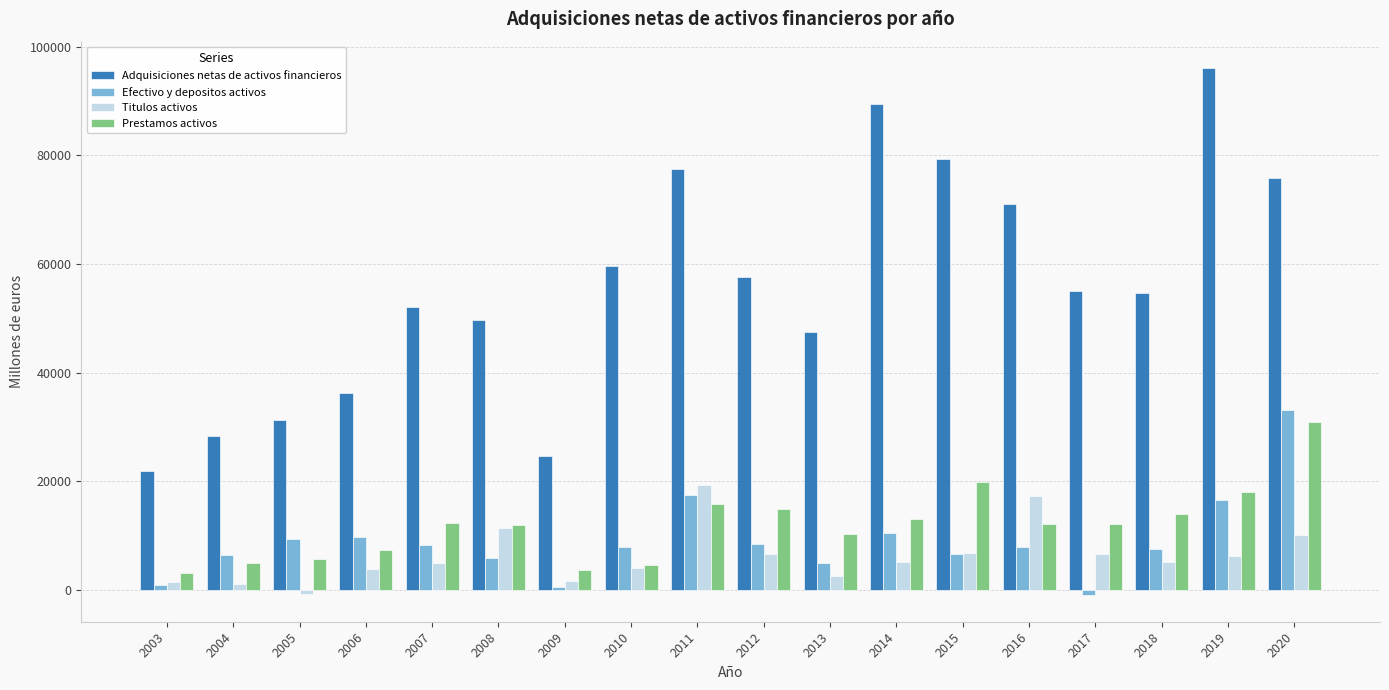

How many values in the Efectivo y depositos activos series are below 7892?

9